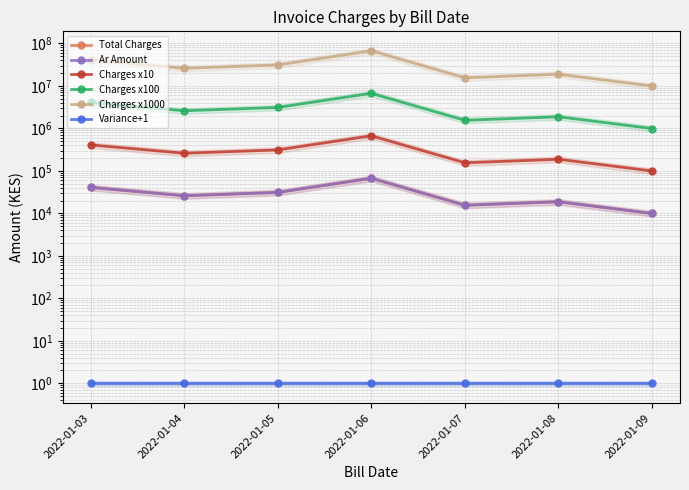

The Charges x100 series shows 2130558.6 at 2022-01-05. True or false?

False